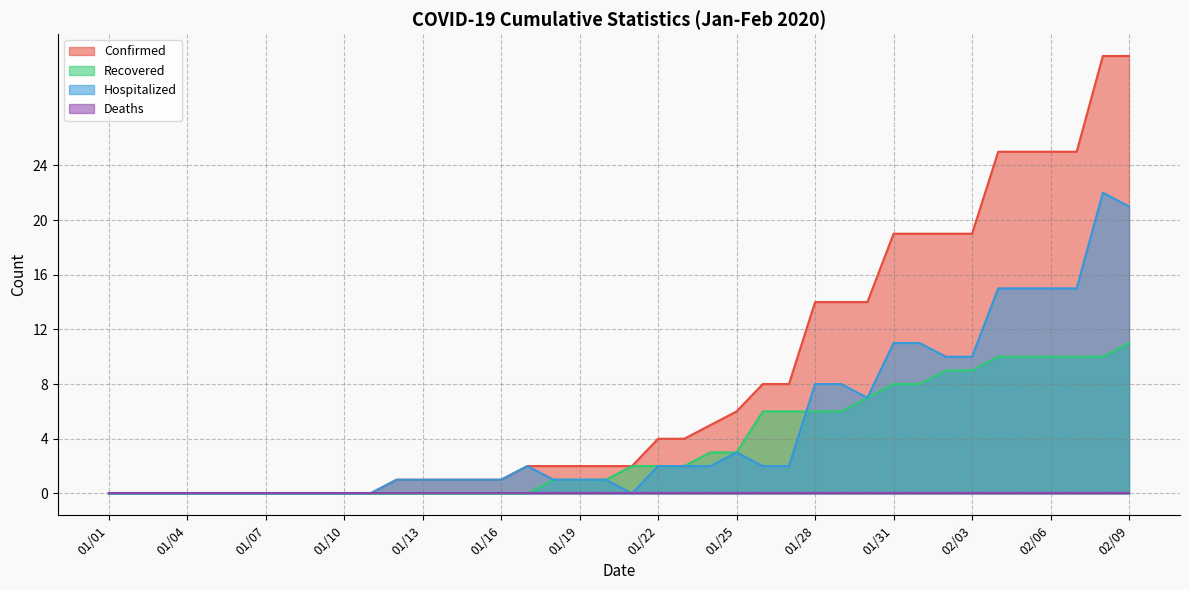

At which label does Hospitalized first exceed 2?

01/25